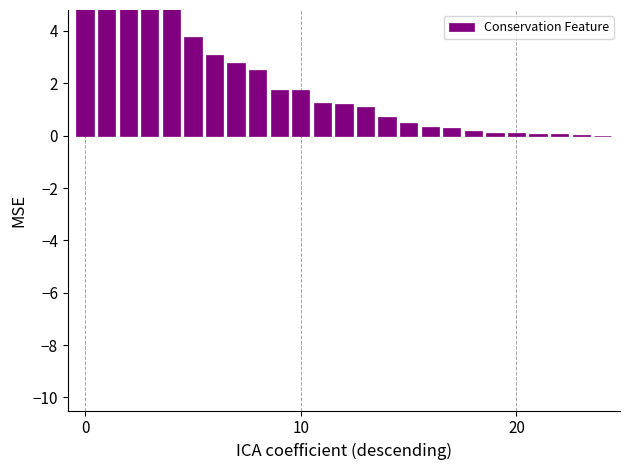

Reading right to left, transcribe all the data shown in this chart.

0.0	0.0	0.0	0.1	0.1	0.1	0.2	0.3	0.3	0.5	0.7	1.1	1.2	1.2	1.7	1.8	2.5	2.8	3.1	3.8	5.3	7.1	7.5	7.9	9.5